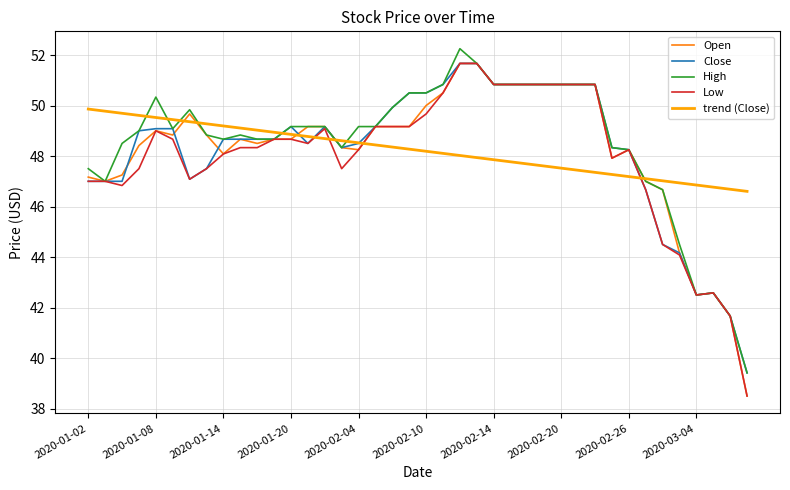

What is the minimum value shown in the chart?

38.5